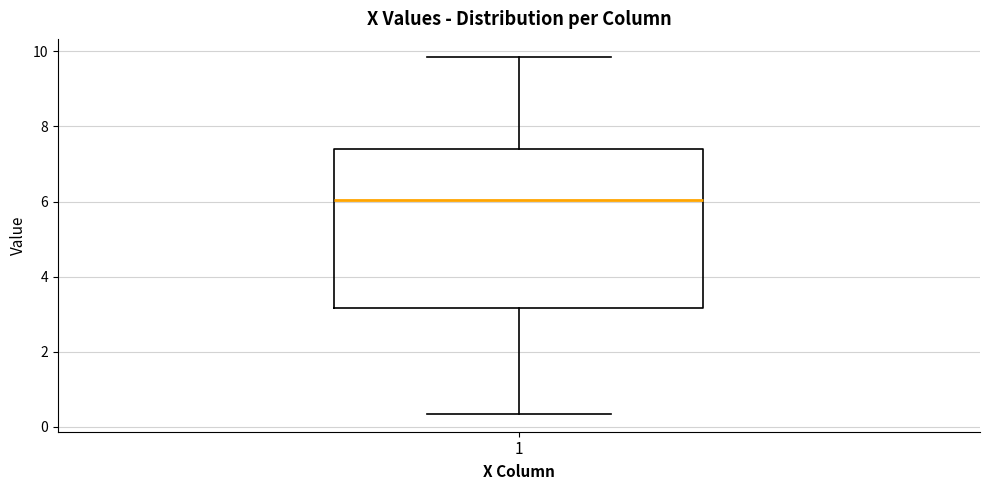

Read this box plot against the y-axis: the position of the median line, the range covered by the box, and the ends of both whiskers. The values are not printed on the chart, so give them approximately, as read against the axis.

median 6.0, box 3.2 to 7.4, whiskers 0.4 to 9.8